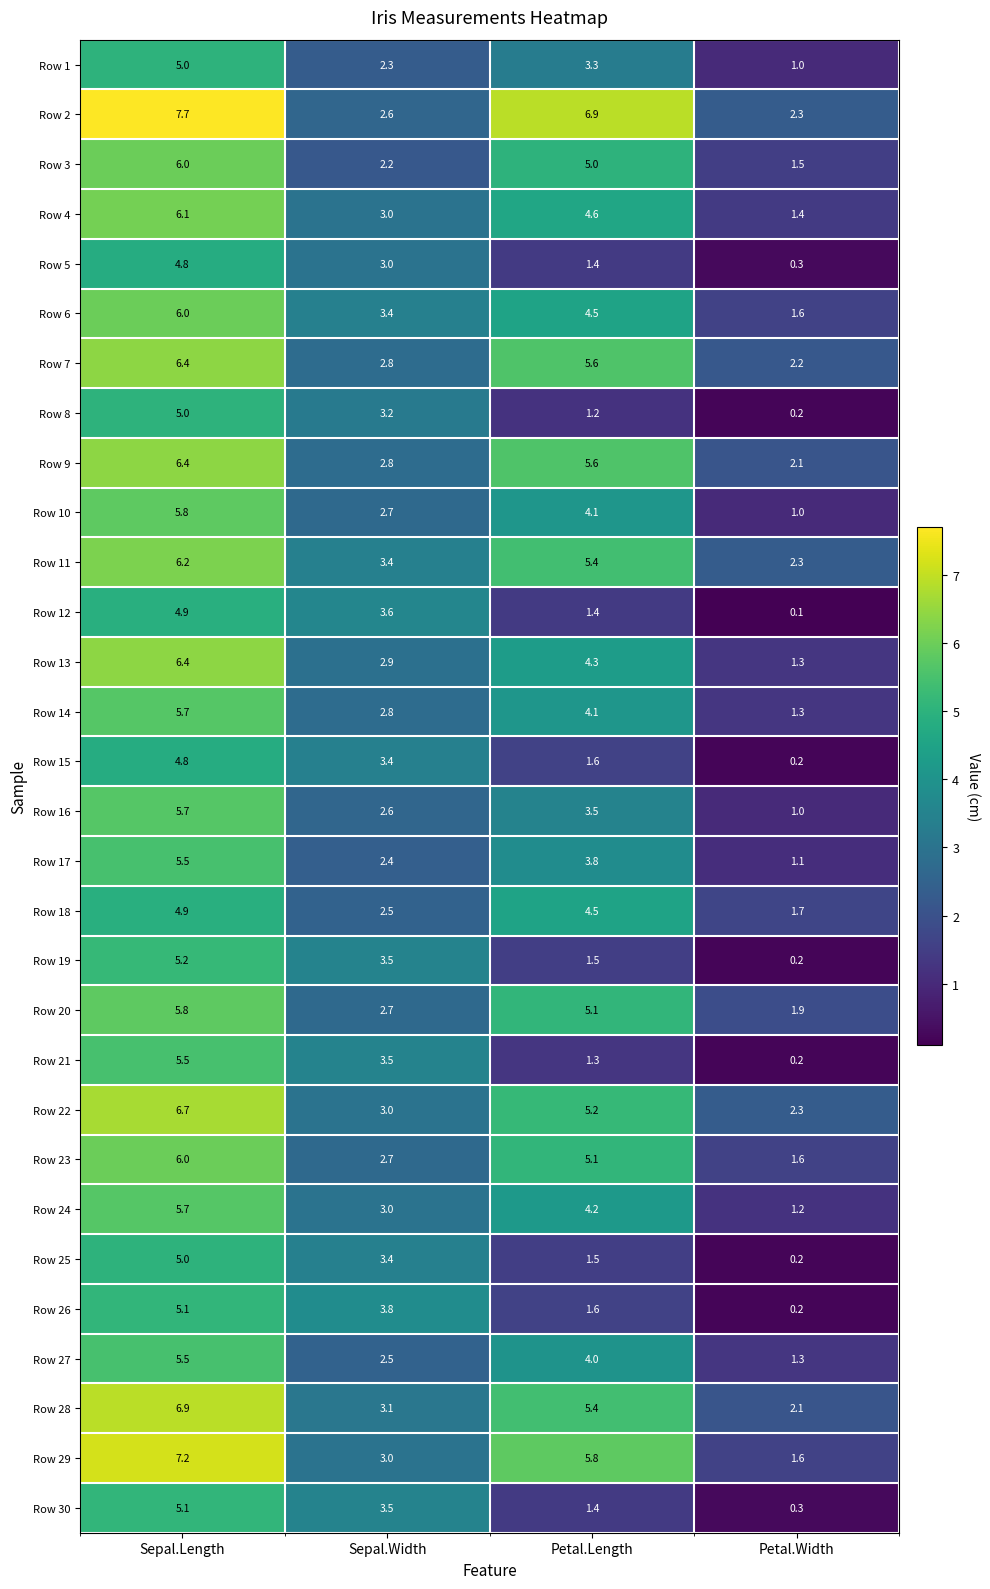

At which category does the chart reach its peak across all series?

Sepal.Length